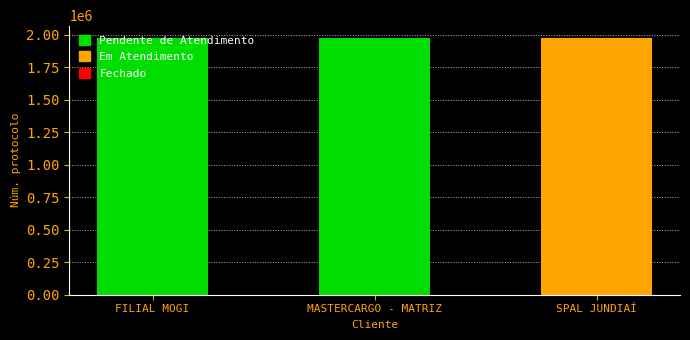

What is the smallest value displayed?

1976536